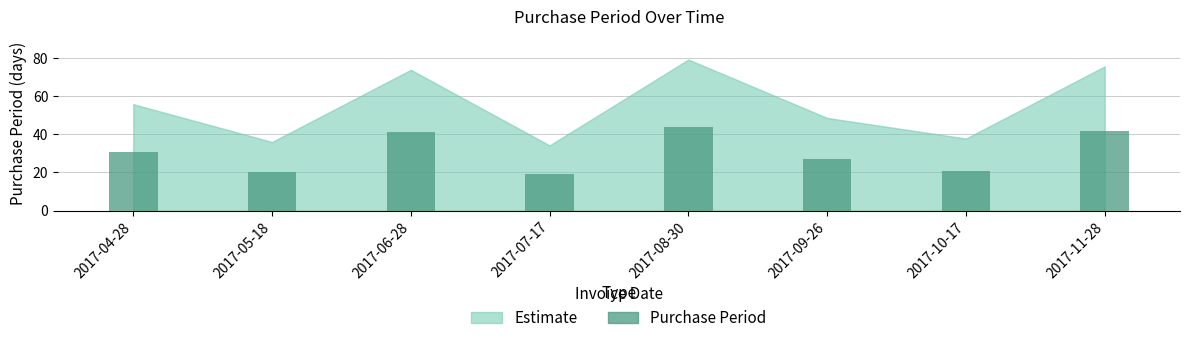

What is the approximate value at 2017-08-30?

44